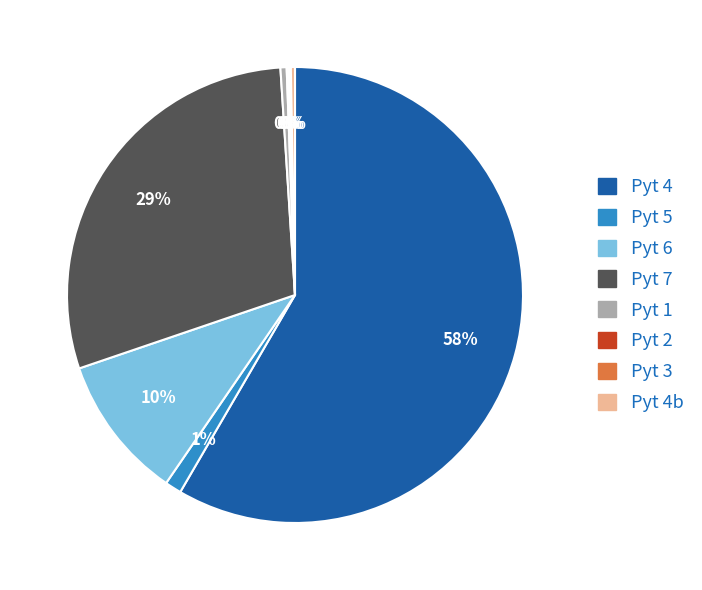

The Pyt 5 slice represents 1% of the pie. True or false?

True